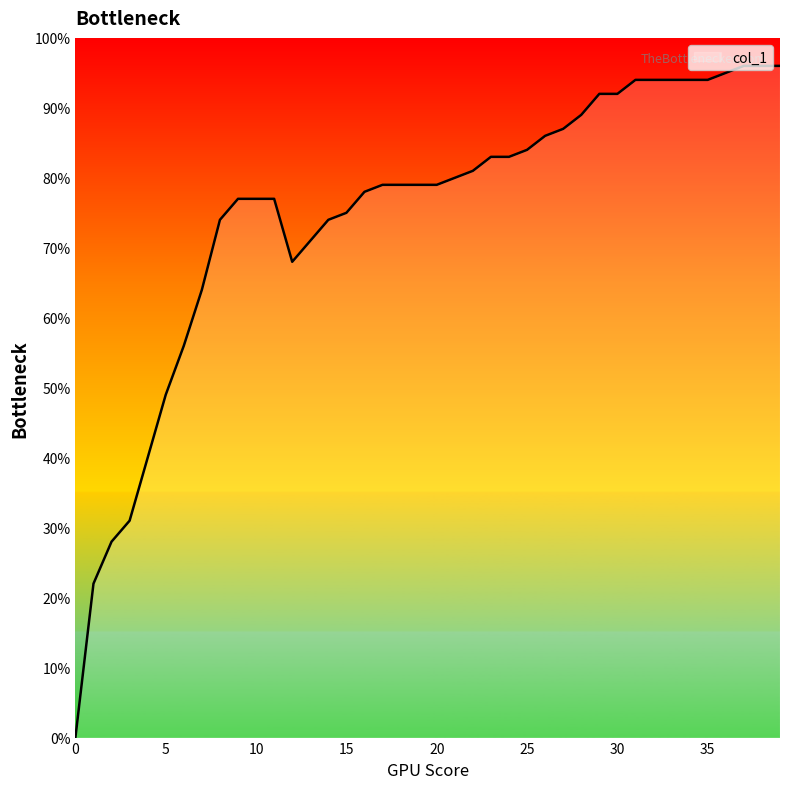

Which label corresponds to the largest value in the chart?

37